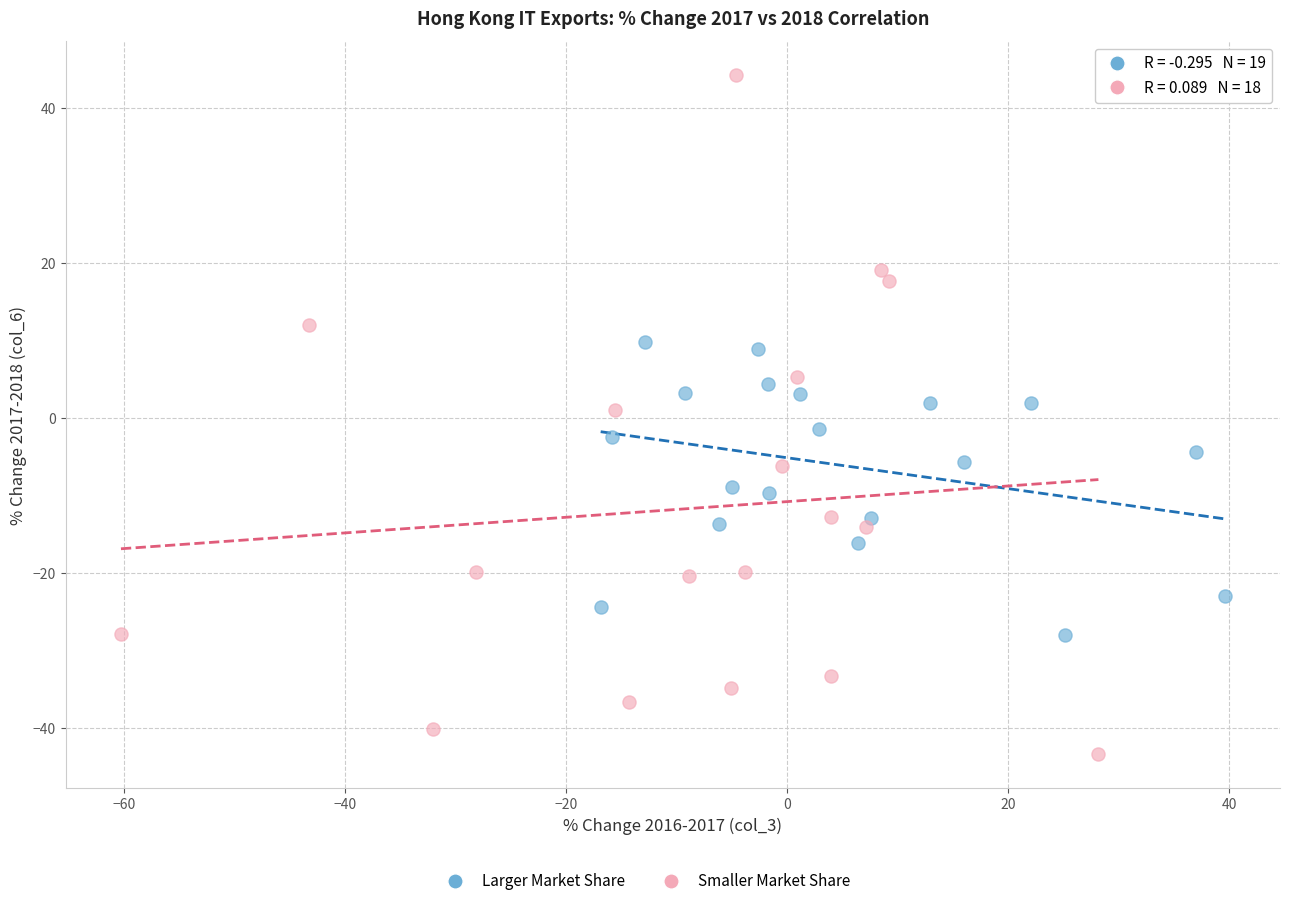

Which series contains the lowest Y value?

Smaller Market Share